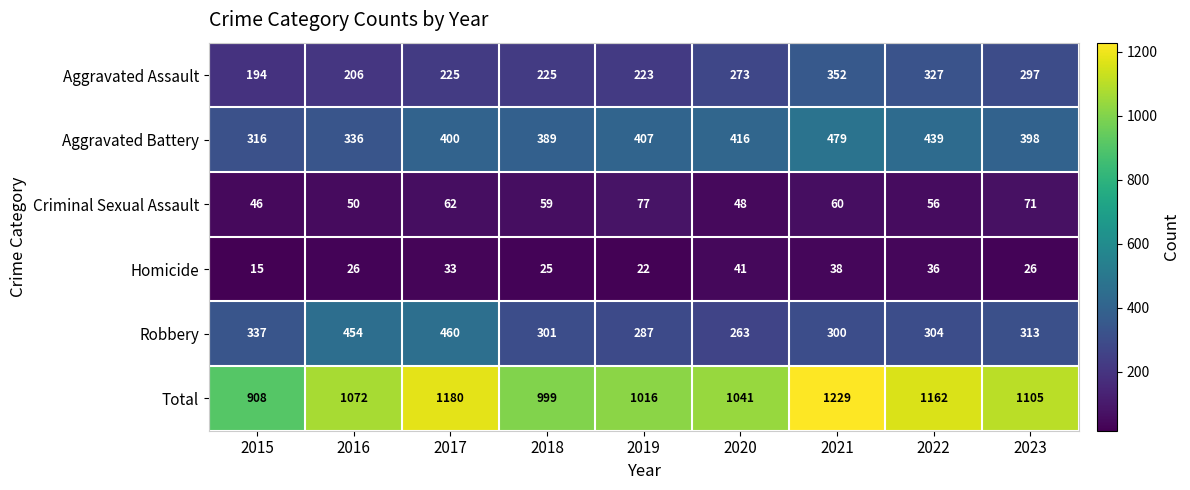

True or false: Total has a value of 1229 at 2021.

True